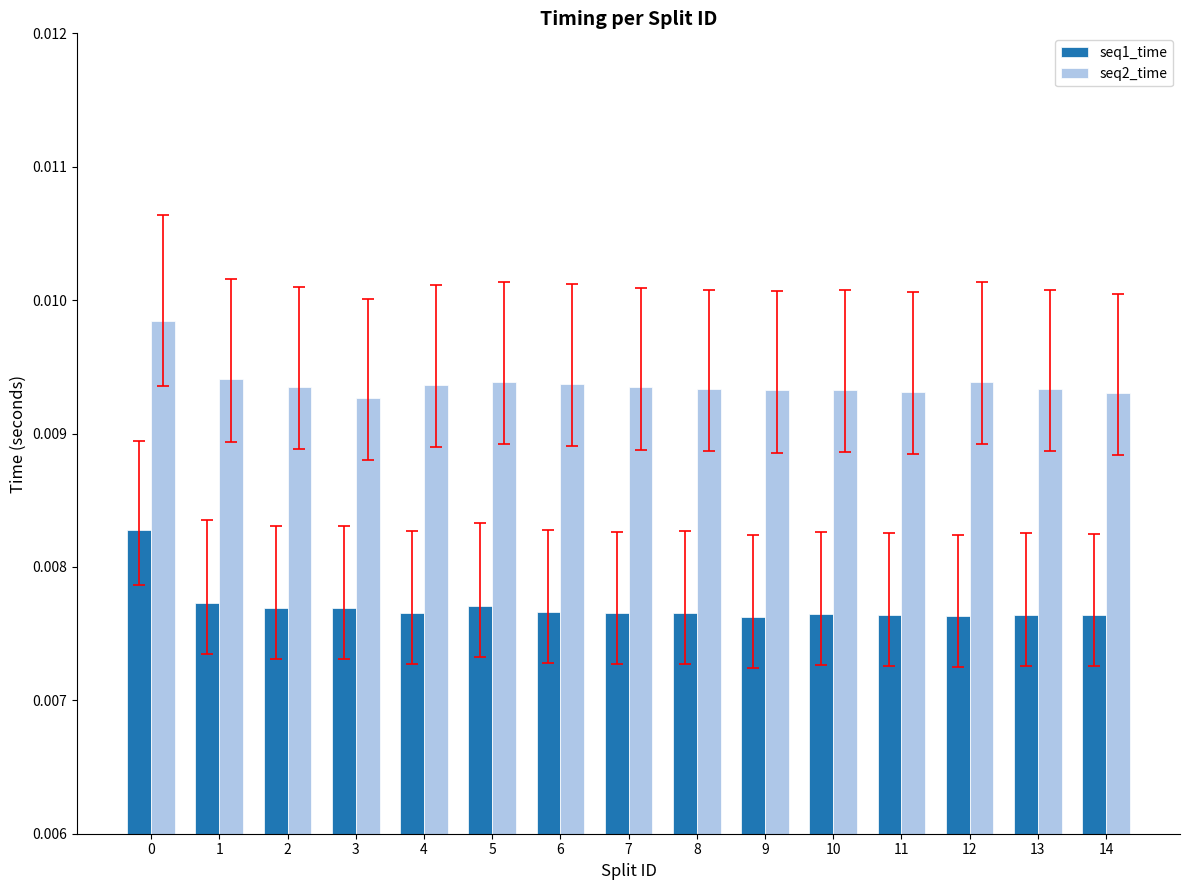

Rank the series by their maximum value, from highest to lowest.

seq2_time, seq1_time